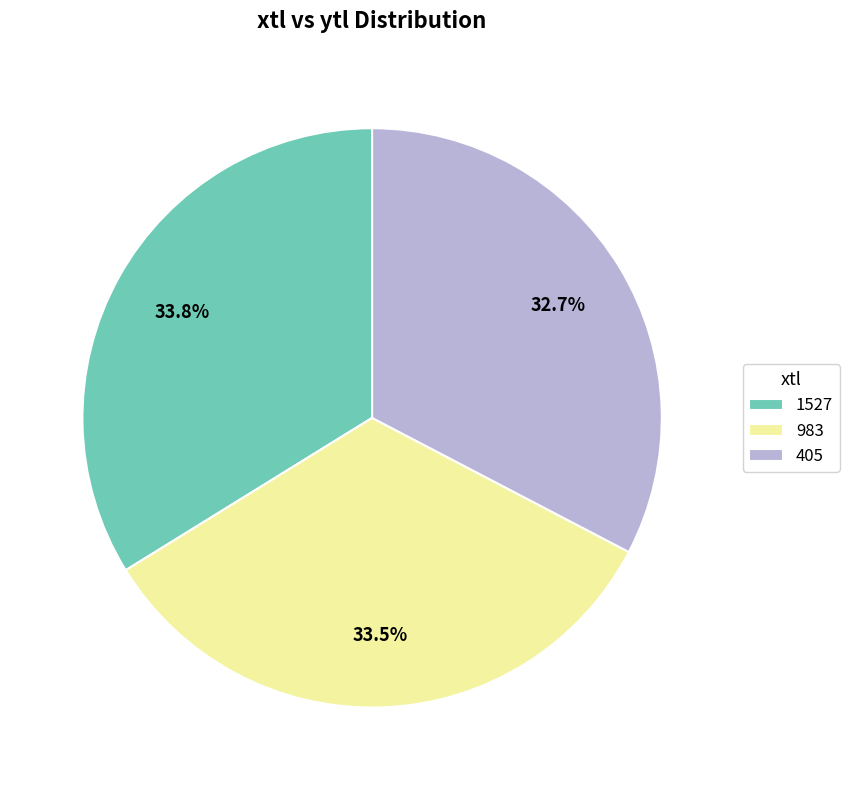

What percentage is NOT represented by 1527?

66.2%